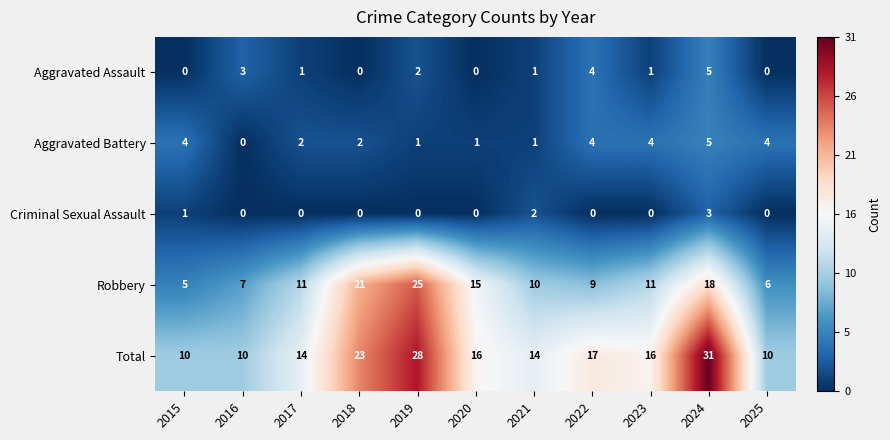

Which series has the largest range (max minus min)?

Total